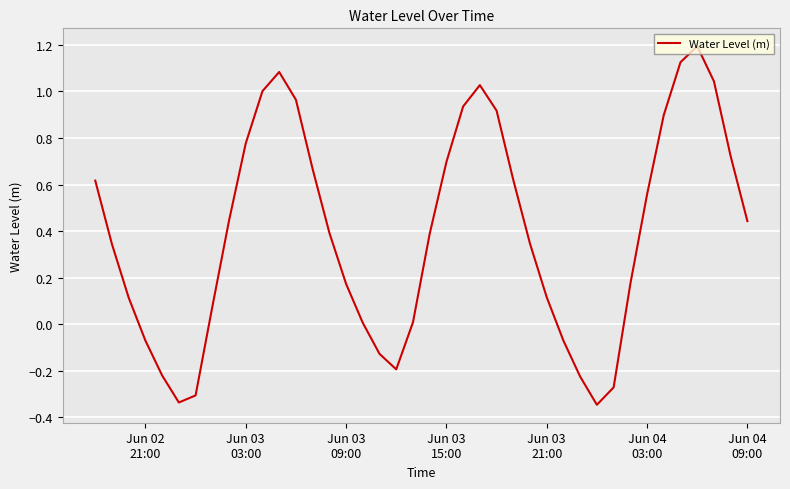

What is the difference between the maximum and minimum values?

1.5